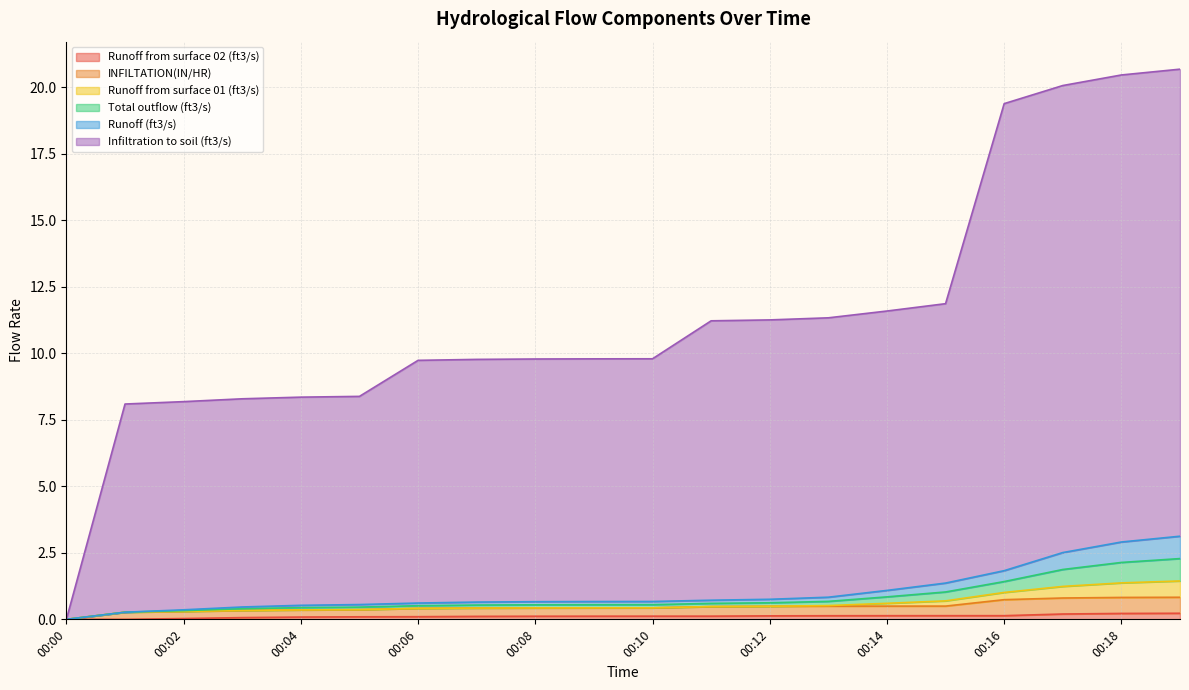

True or false: Runoff from surface 02 (ft3/s) and Runoff (ft3/s) intersect in this chart.

False